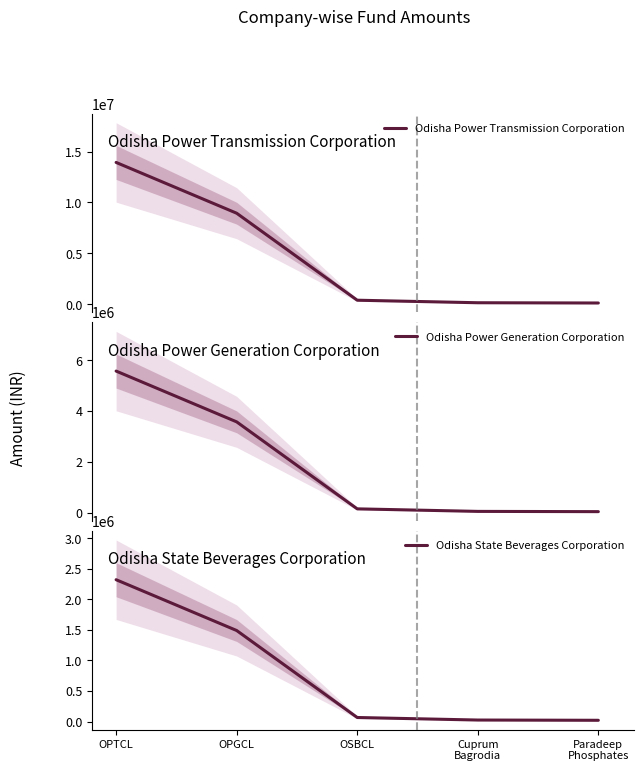

What is the sum of all Odisha Power Generation Corporation values?

9420337.6